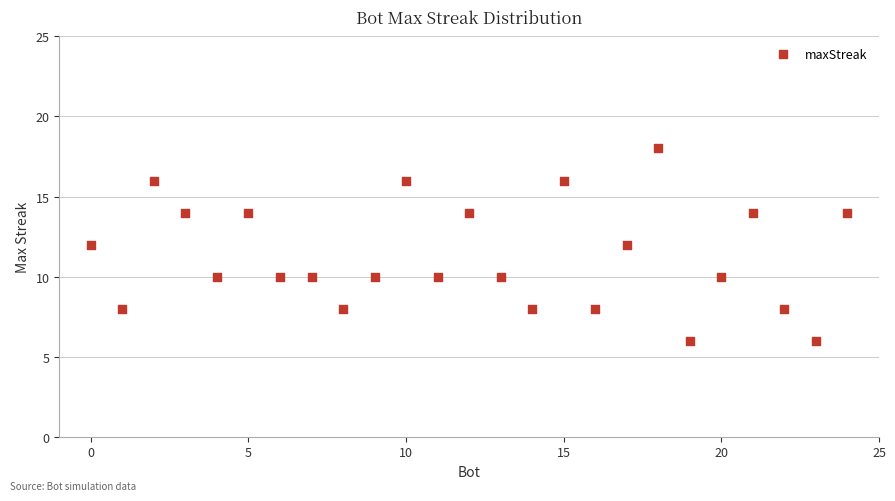

What is the range of X values (max minus min)?

24